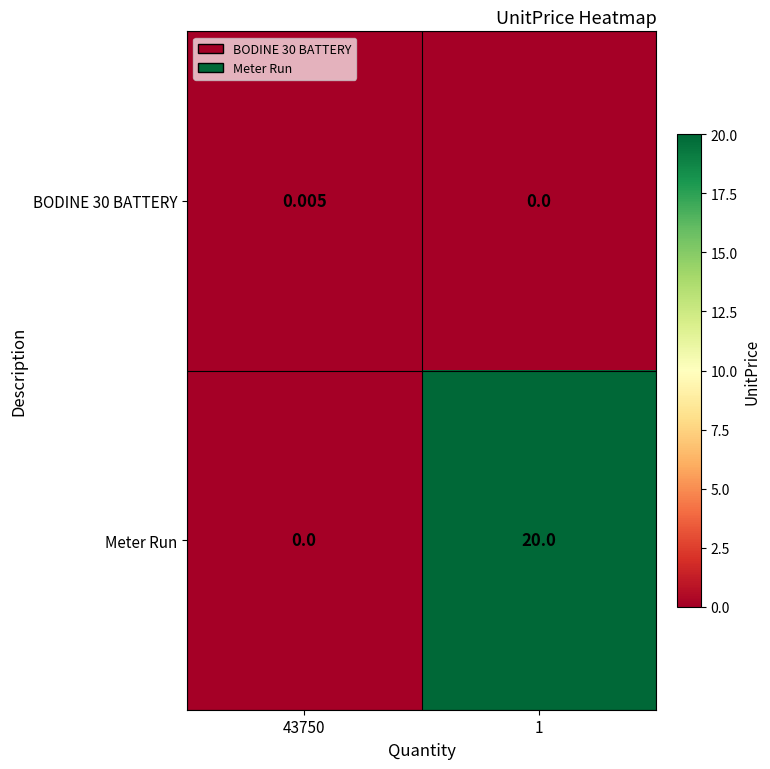

List the series in order of their peak value, lowest first.

BODINE 30 BATTERY, Meter Run